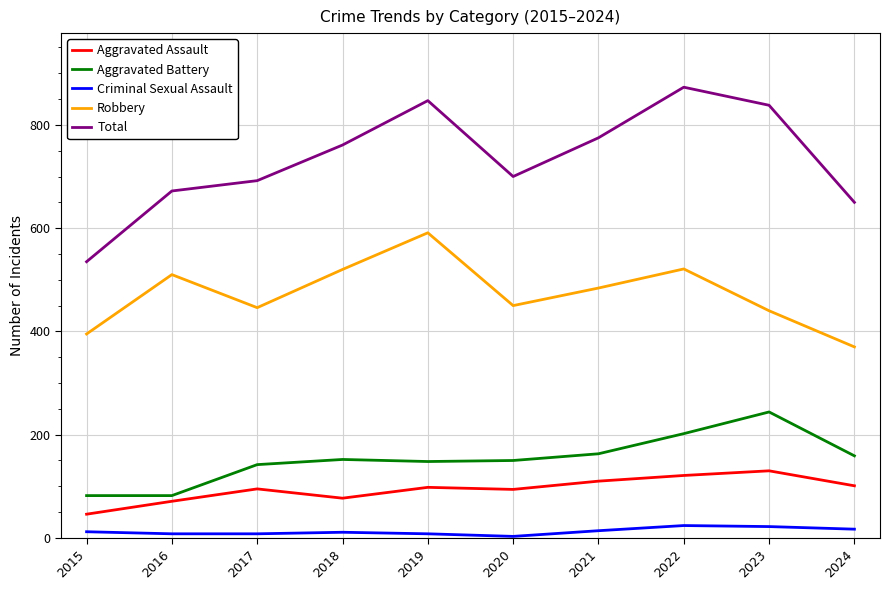

Rank the series by their maximum value, from highest to lowest.

Total, Robbery, Aggravated Battery, Aggravated Assault, Criminal Sexual Assault